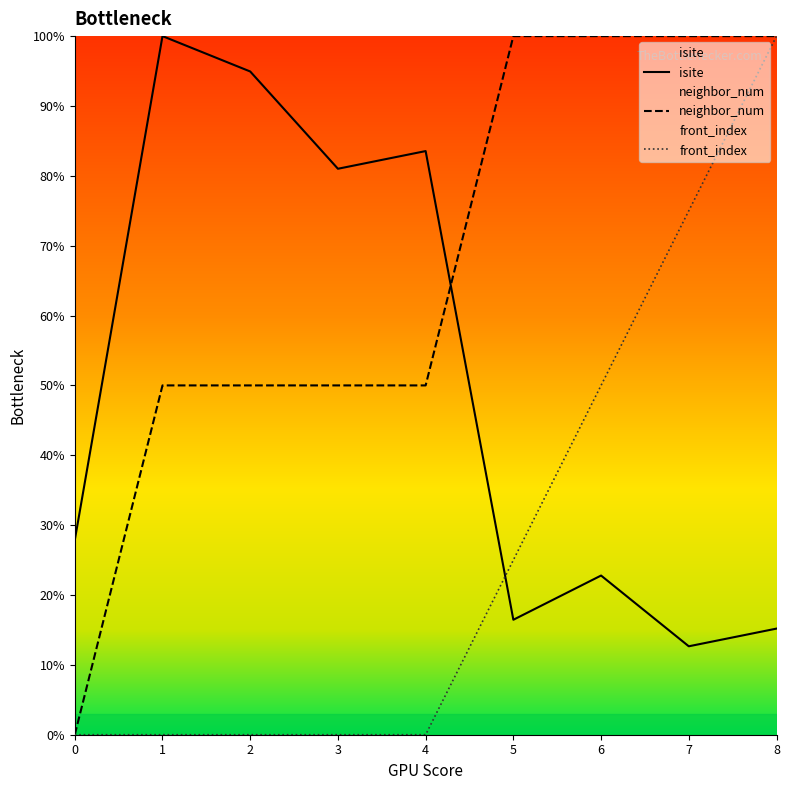

What is the average value of the isite series?

50.5